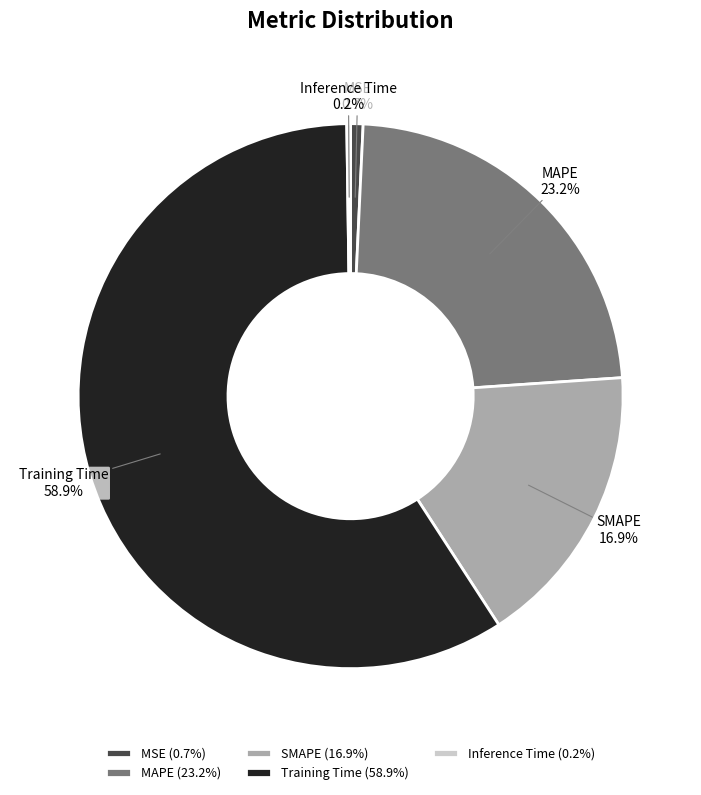

Which has a higher value, MAPE or Training Time?

Training Time